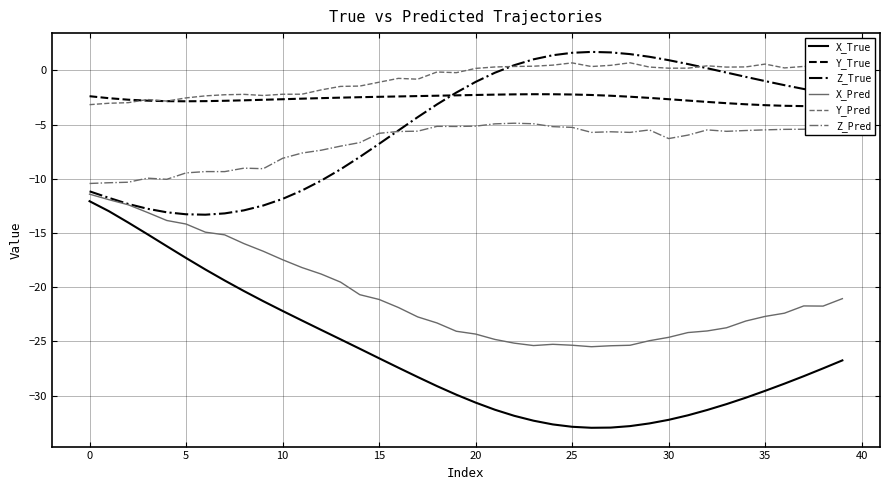

What is the sum of all Z_True values?

-196.2